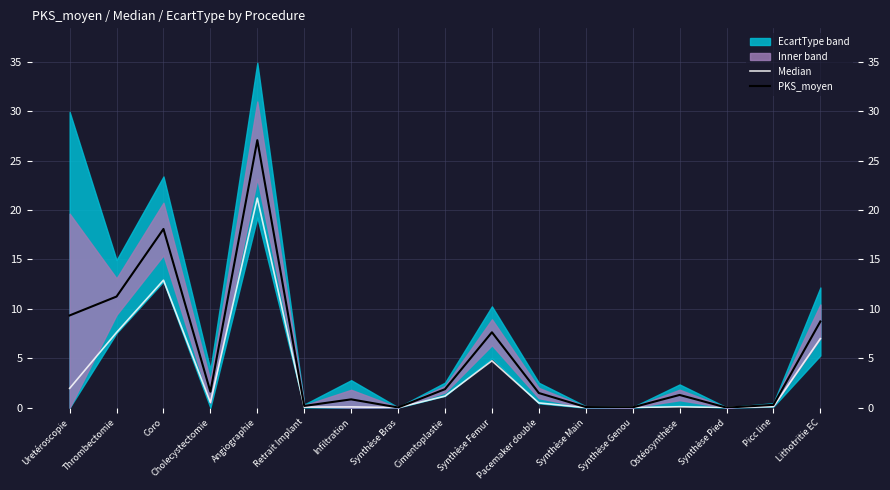

True or false: Median has more than 0 points higher than both neighbors.

True